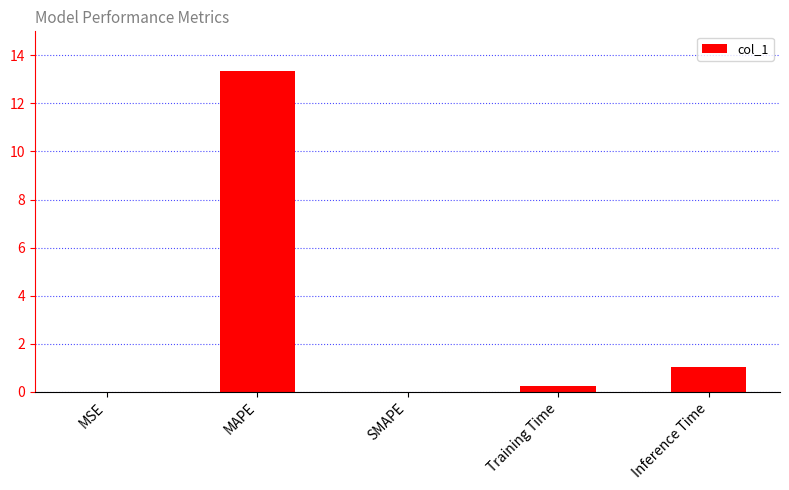

Which has a higher value, MAPE or SMAPE?

MAPE